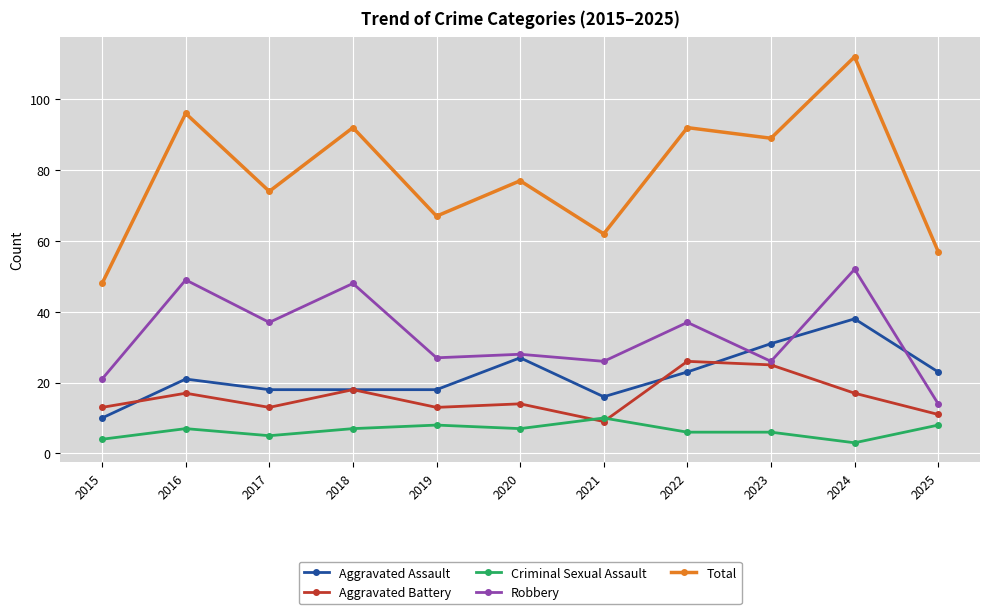

In Aggravated Assault, how many points are higher than both neighbors (excluding endpoints)?

3